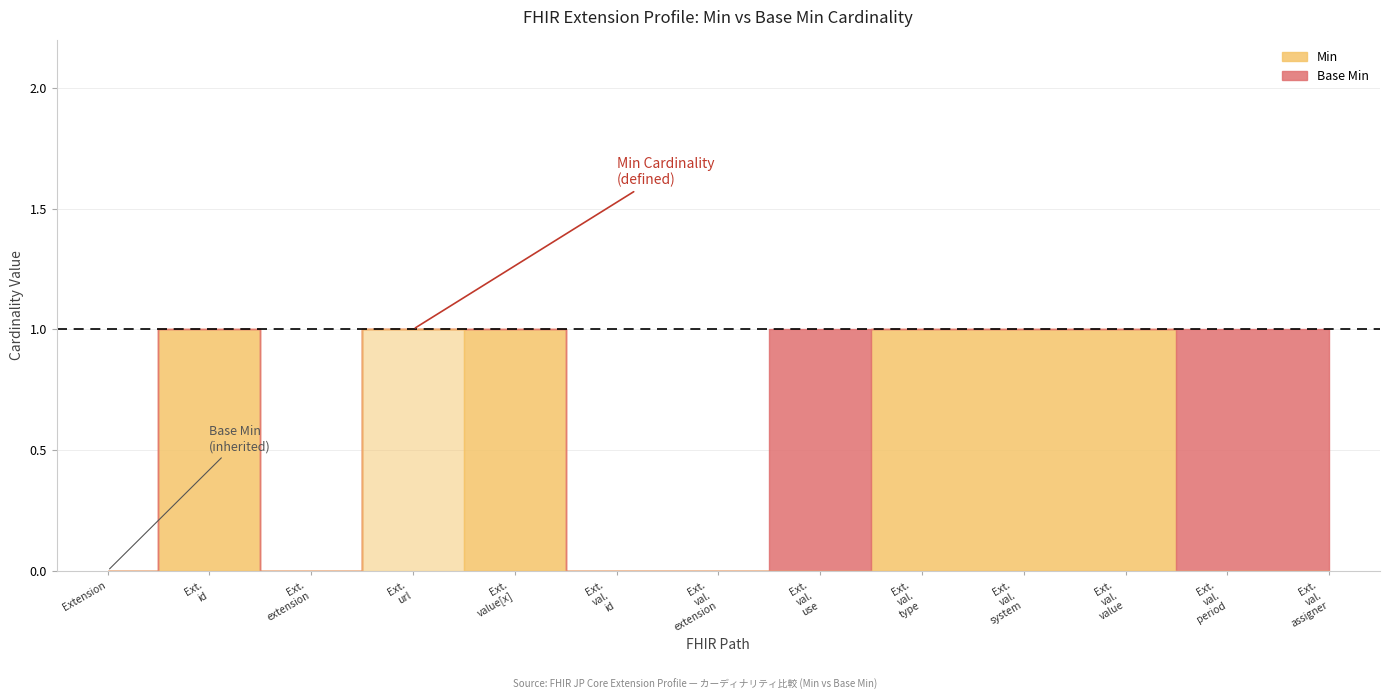

True or false: Base Min has more than 0 points higher than both neighbors.

True